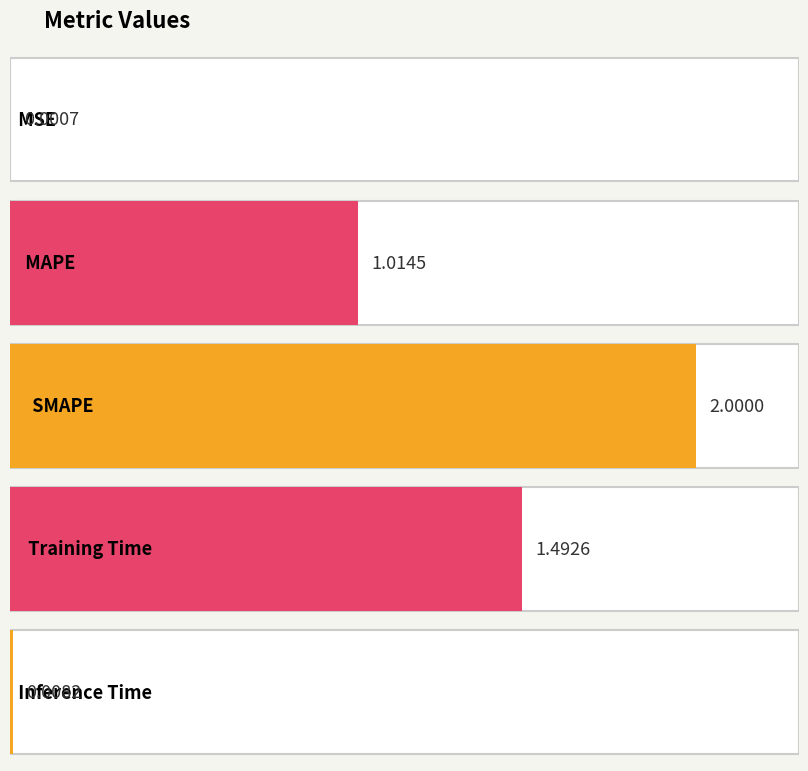

Does the chart contain stacked bars?

No